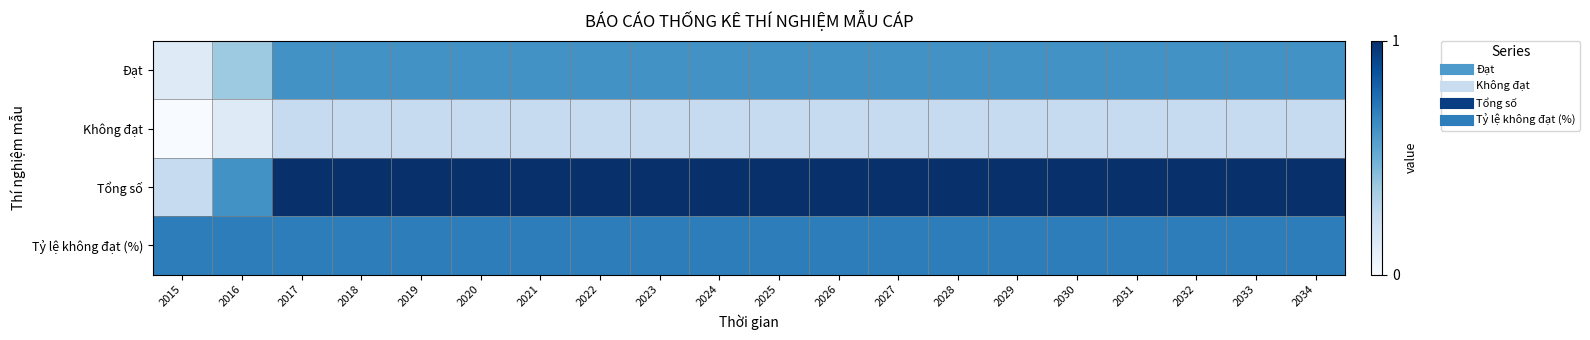

At which category does the chart reach its minimum across all series?

2015